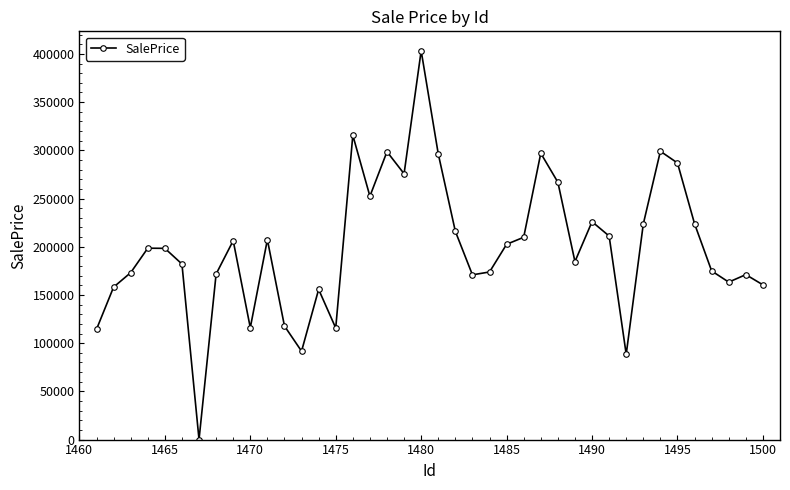

What is the average value?

199981.6